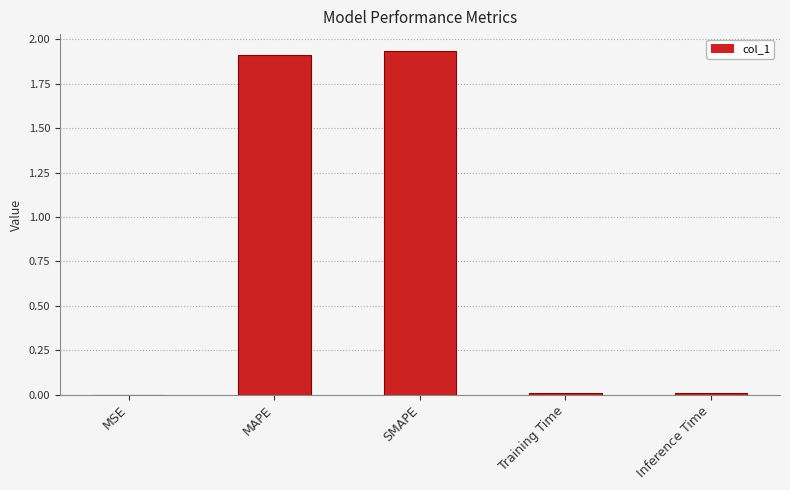

True or false: the data shows 2.7 at SMAPE.

False